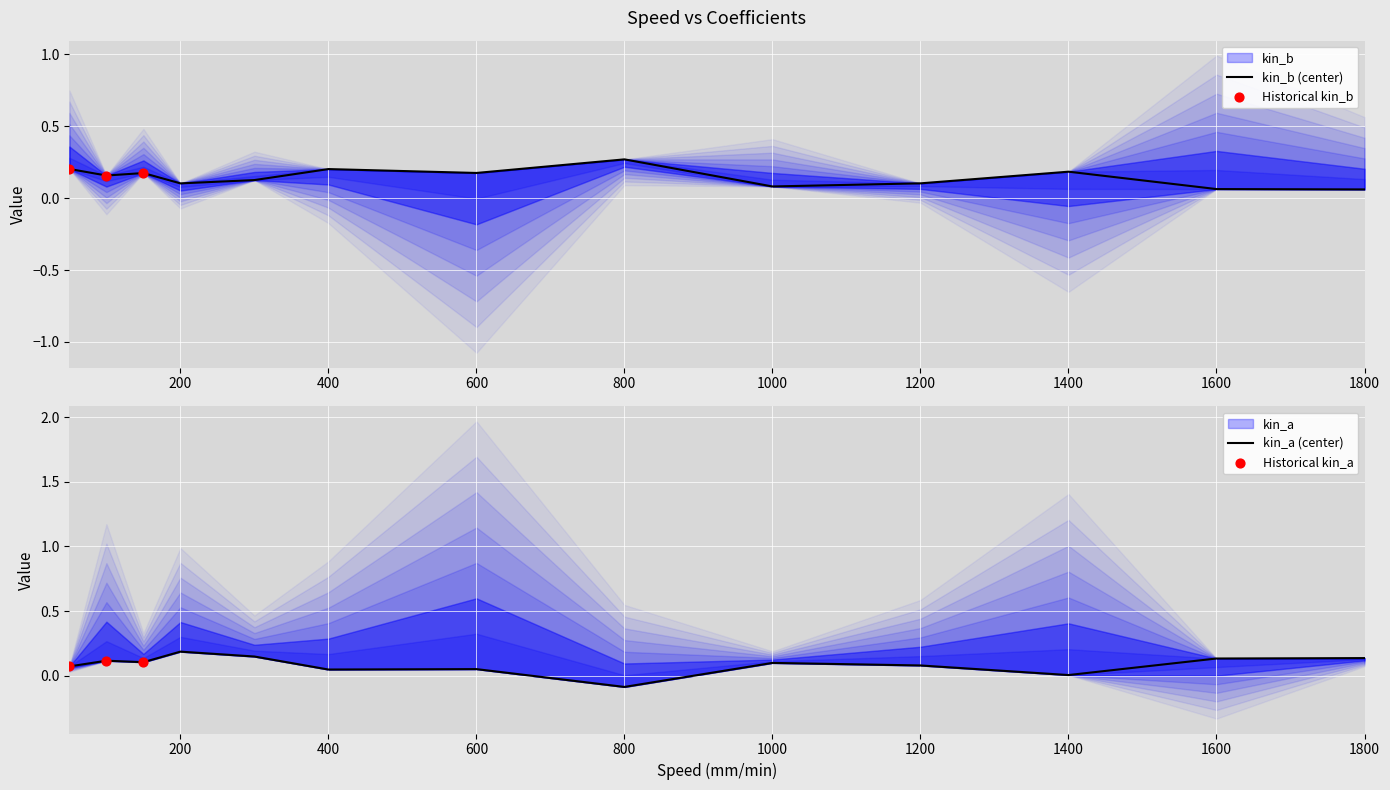

At how many categories does at least one series exceed 0?

13